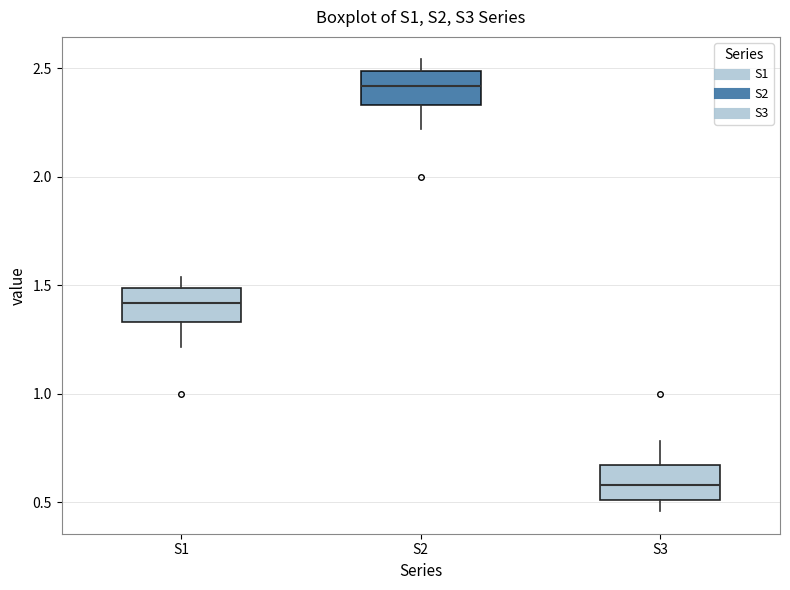

Reading left to right, read every box against the y-axis: the position of its median line, the range the box covers, and the ends of its whiskers. The values are not printed on the chart, so give them approximately, as read against the axis.

S1: median 1.40, box 1.35 to 1.50, whiskers 1.20 to 1.55
S2: median 2.40, box 2.35 to 2.50, whiskers 2.20 to 2.55
S3: median 0.60, box 0.50 to 0.65, whiskers 0.45 to 0.80